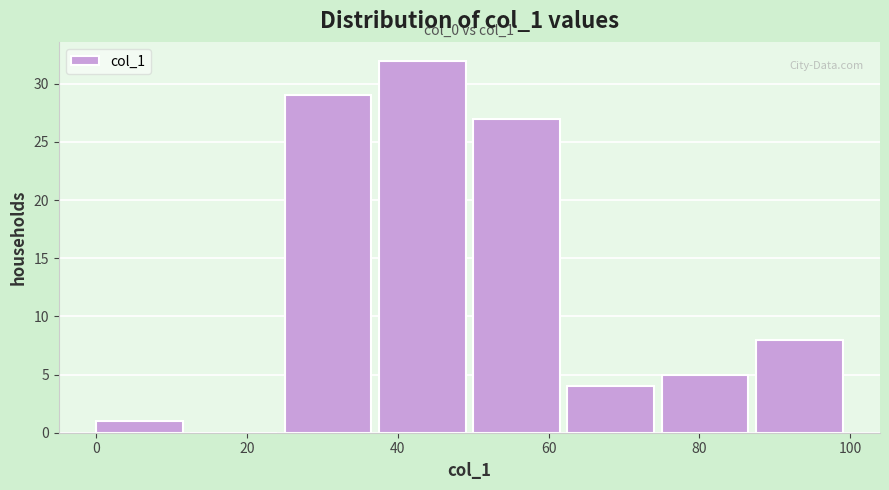

Over which range of the x-axis is the bar tallest?

37.5 to 50.0